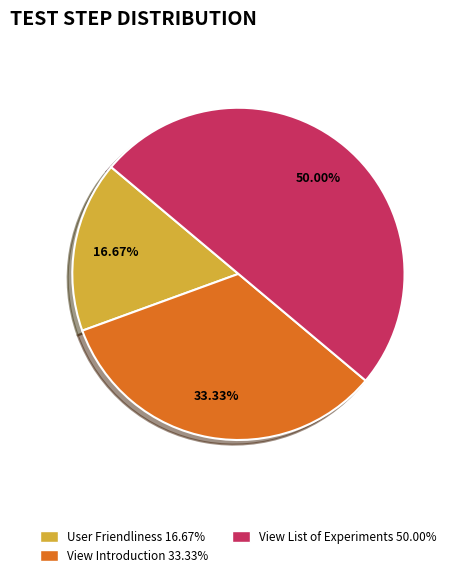

Count the number of slices in the pie.

3